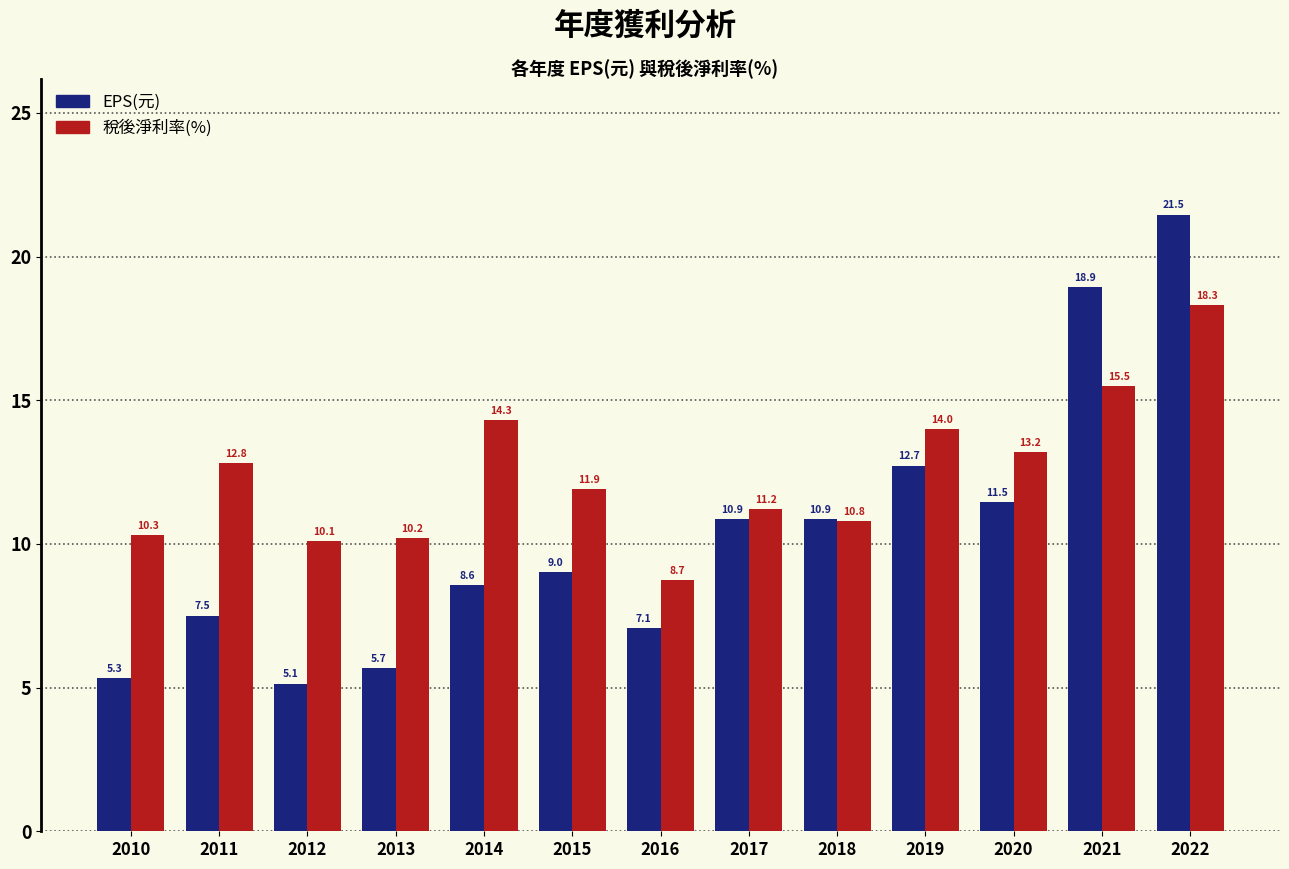

Is it true that 稅後淨利率(%) equals 14.3 at 2014?

True